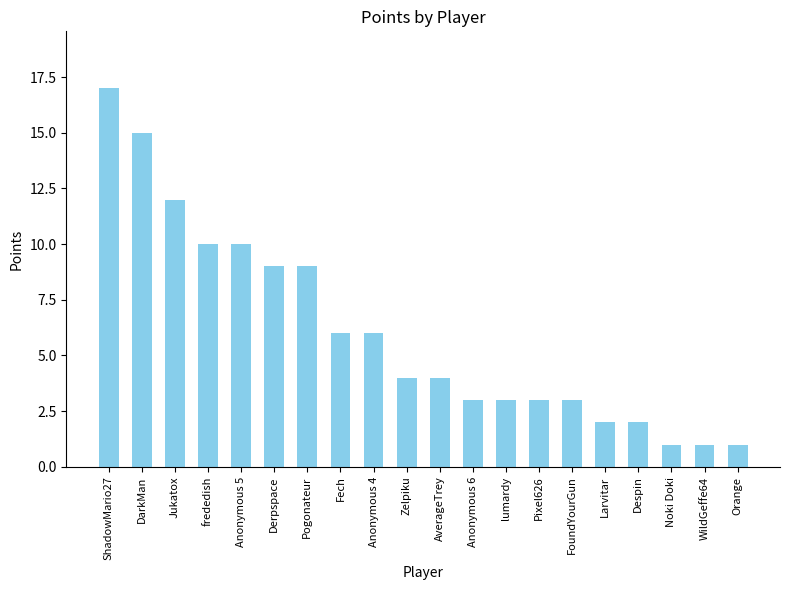

What is the greatest value displayed?

17